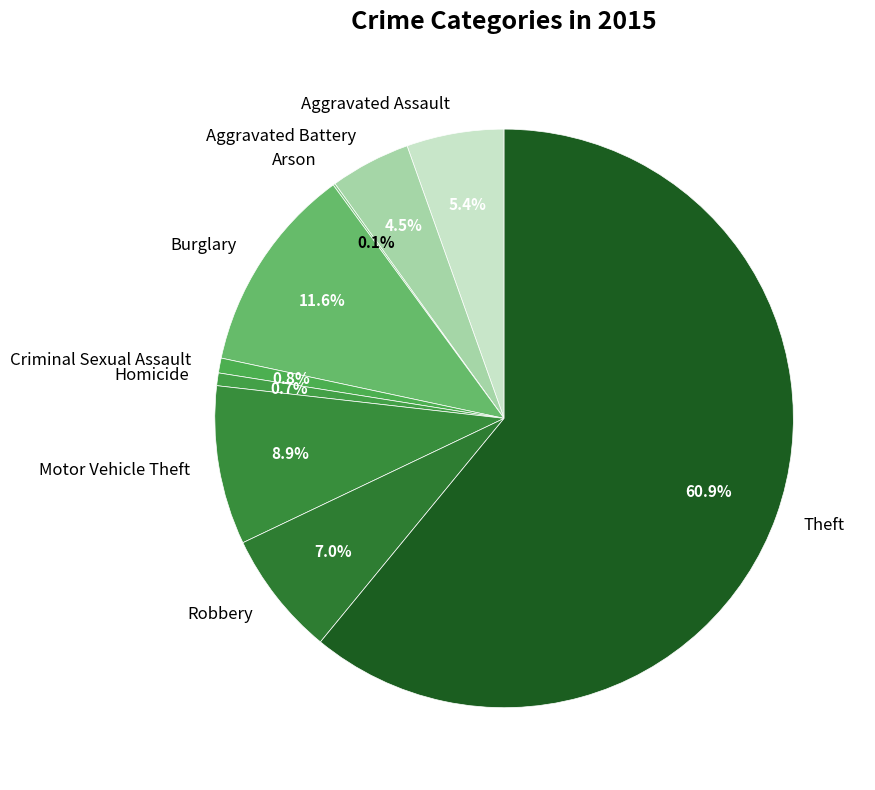

Do Aggravated Battery and Burglary together represent more than half of the pie?

No